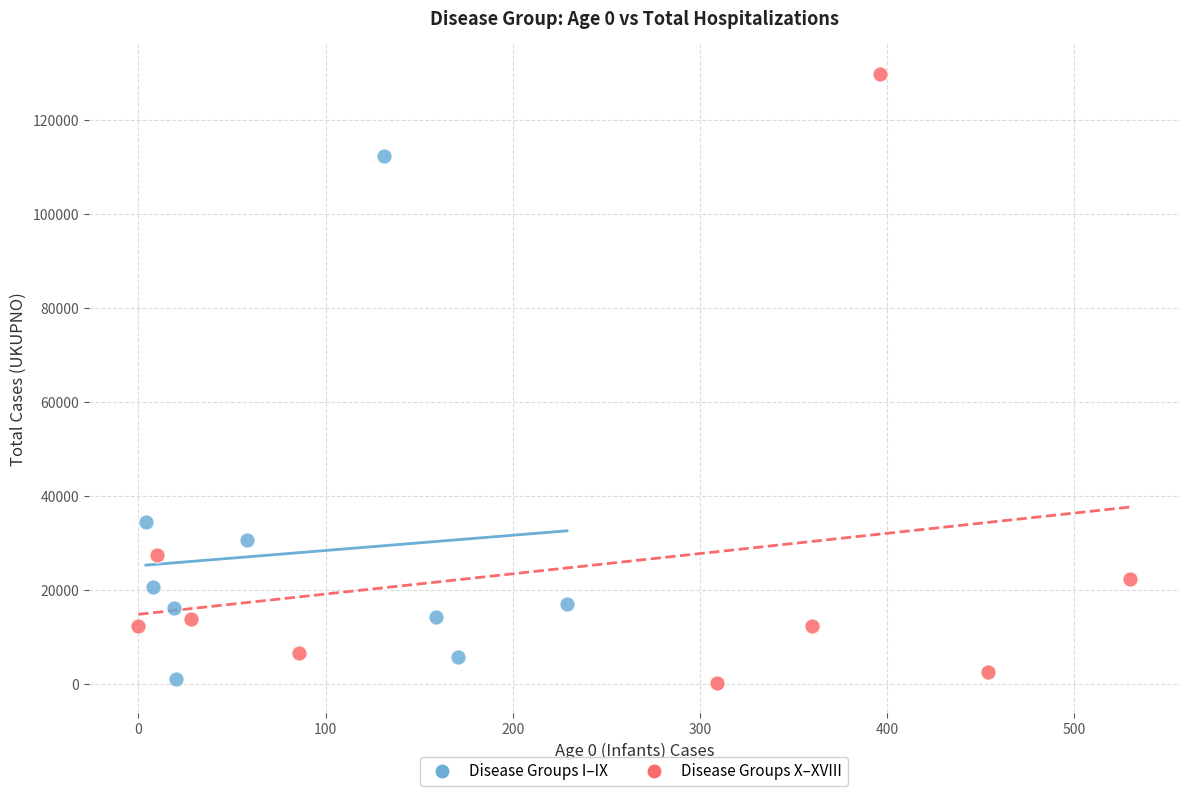

What are all the series names shown in the legend?

Disease Groups I–IX, Disease Groups X–XVIII